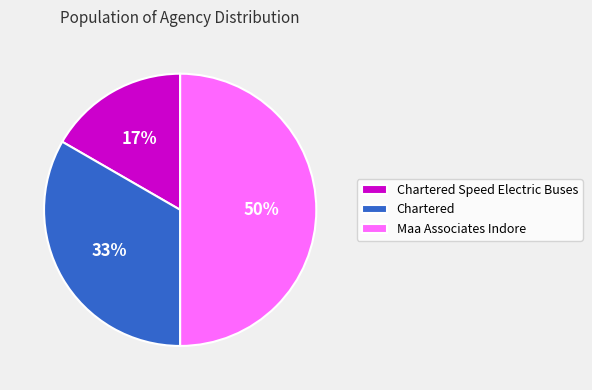

What is the ratio of the value at Maa Associates Indore to the value at Chartered?

1.5